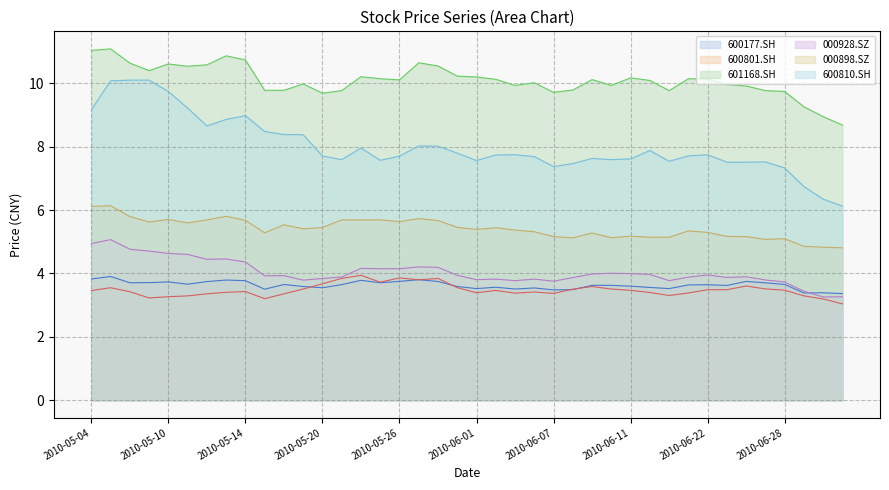

Which series changed the most between 14 and 17?

601168.SH (line)